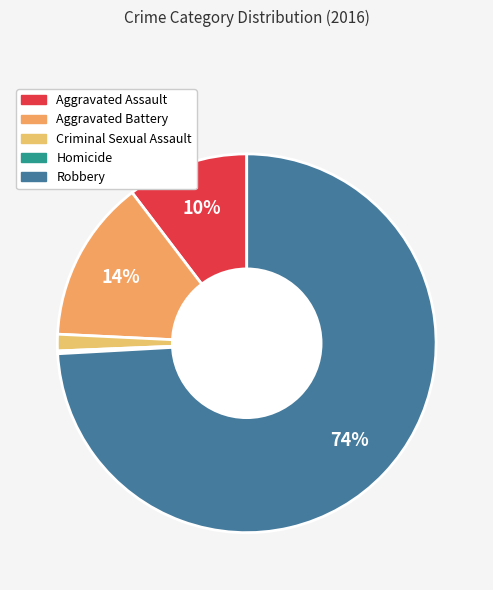

How many slices are in this pie chart?

5